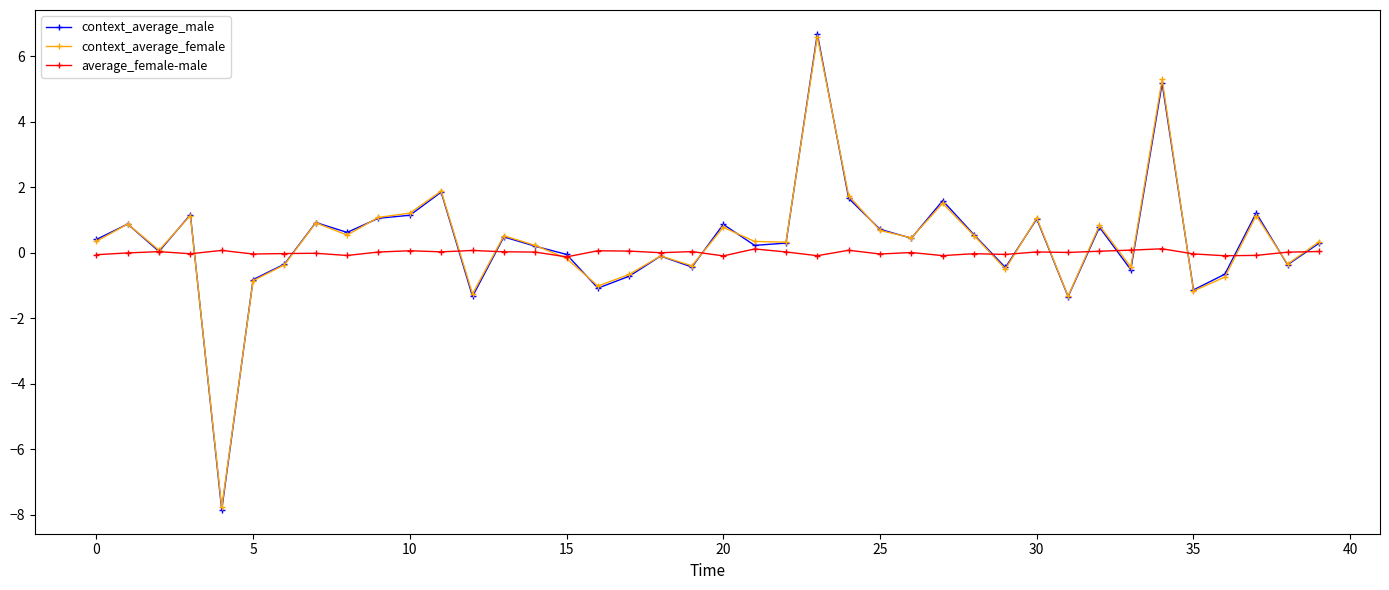

True or false: average_female-male and context_average_male cross at least once.

True